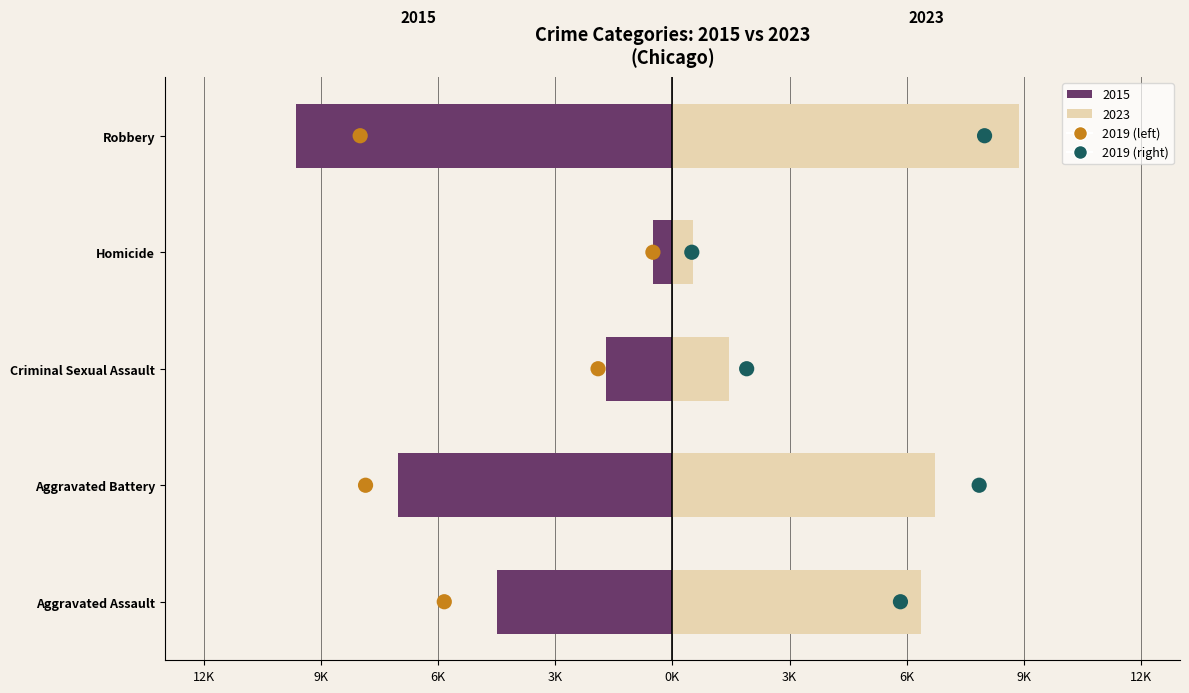

Which series has the largest total across all categories?

2019 (left)